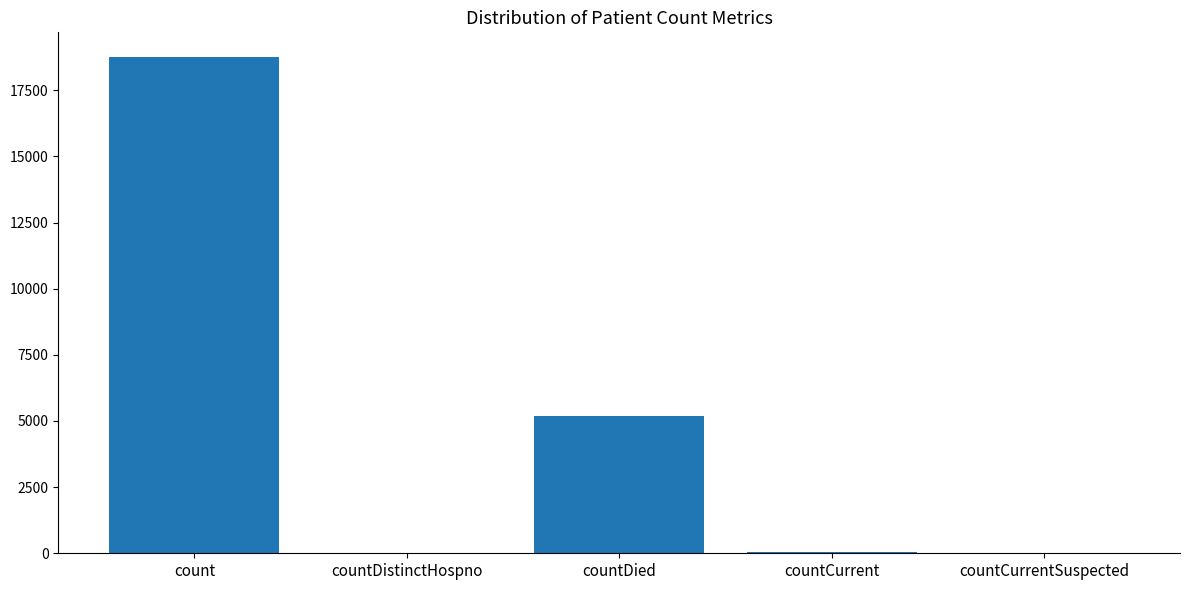

True or false: the data shows 4729 at count.

False